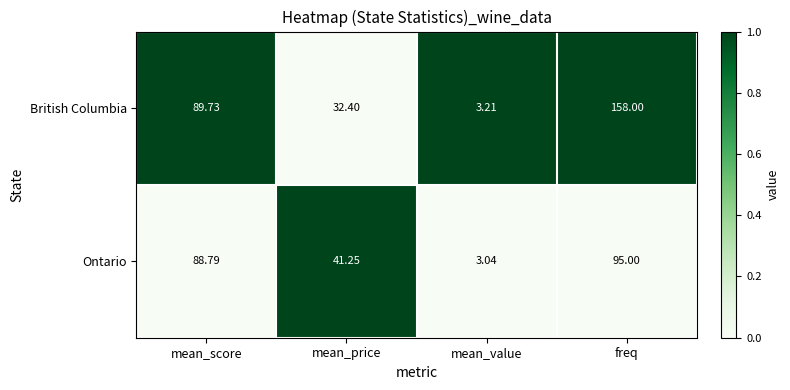

List the series in order of their overall mean, lowest first.

Ontario, British Columbia